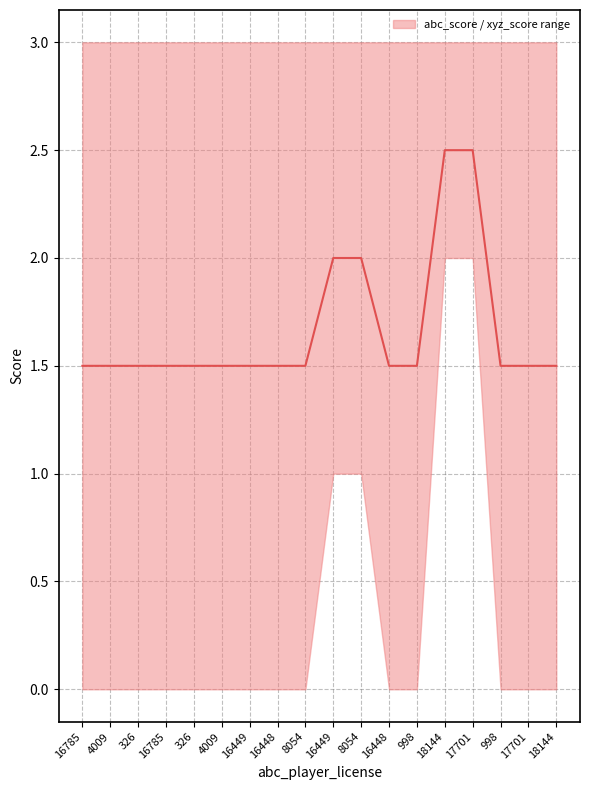

Read the value at 998.

1.5